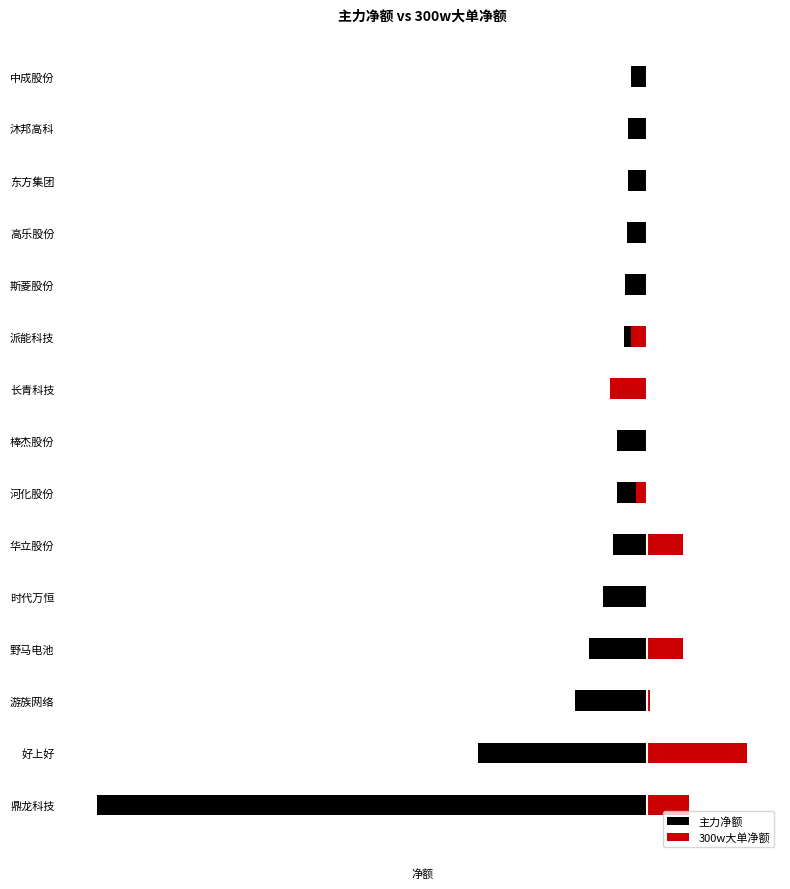

What are all the series names shown in the legend?

主力净额, 300w大单净额